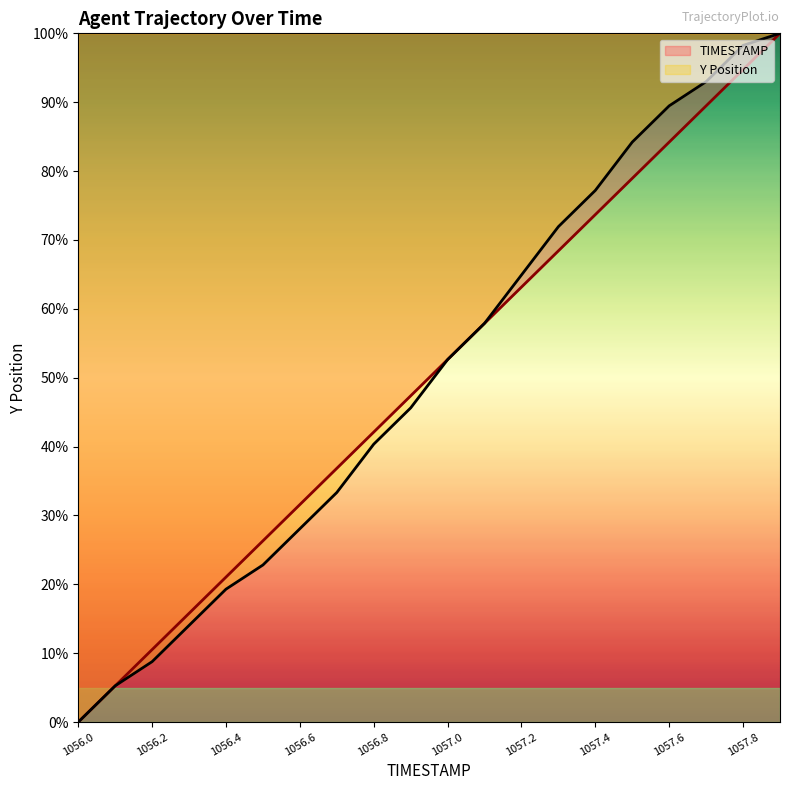

What is the total value across all series at 1056.5?

0.5